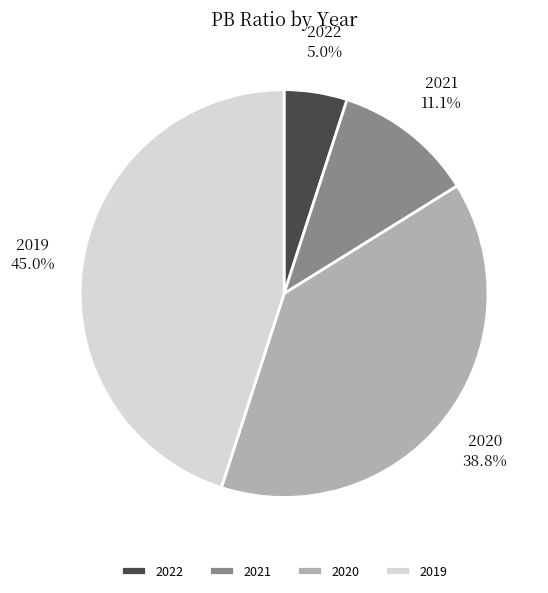

Combined, do 2022 and 2021 account for over 50%?

No